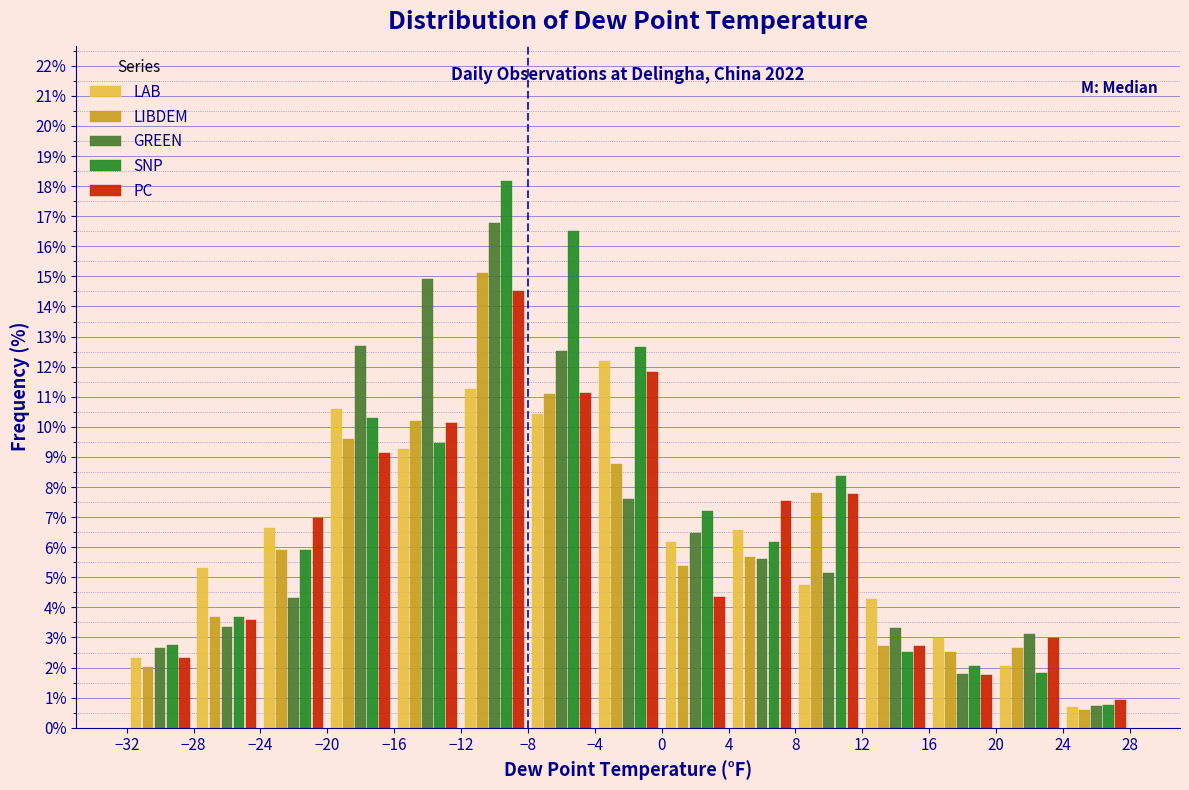

In the PC series, which range on the x-axis has the tallest bar?

-12 to -8